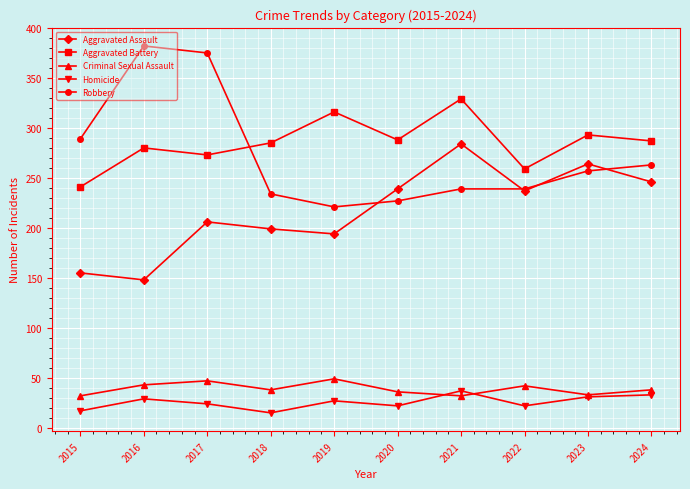

Is it true that Aggravated Assault equals 237 at 2022?

True